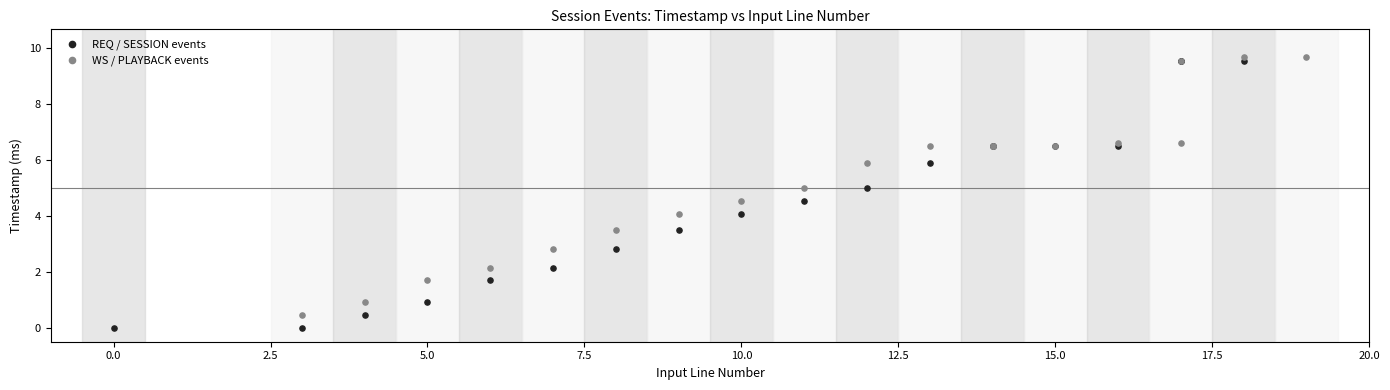

Which series reaches the minimum Y coordinate?

REQ / SESSION events